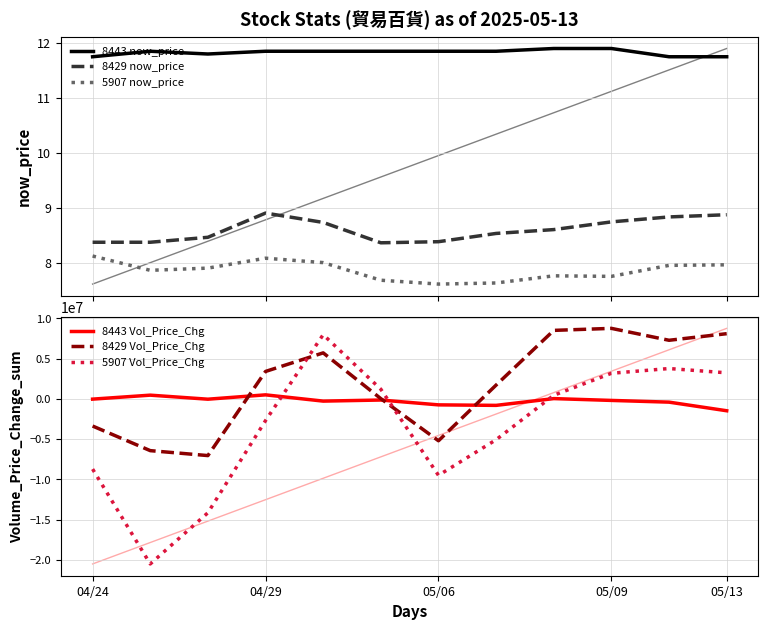

What are all the series names shown in the legend?

8443 now_price, 8429 now_price, 5907 now_price, 8443 Vol_Price_Chg, 8429 Vol_Price_Chg, 5907 Vol_Price_Chg